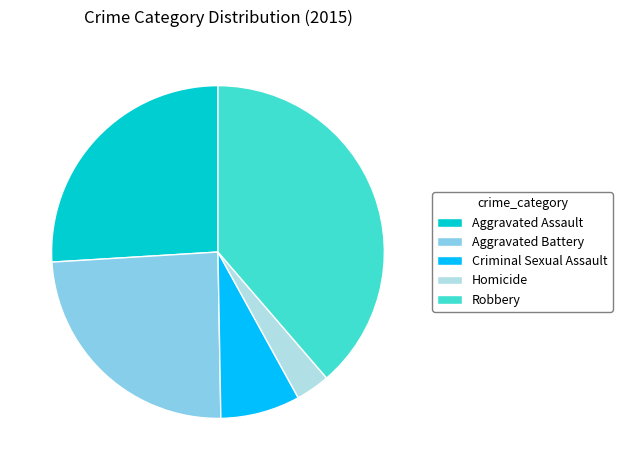

Rank the categories by value from highest to lowest.

Robbery, Aggravated Assault, Aggravated Battery, Criminal Sexual Assault, Homicide